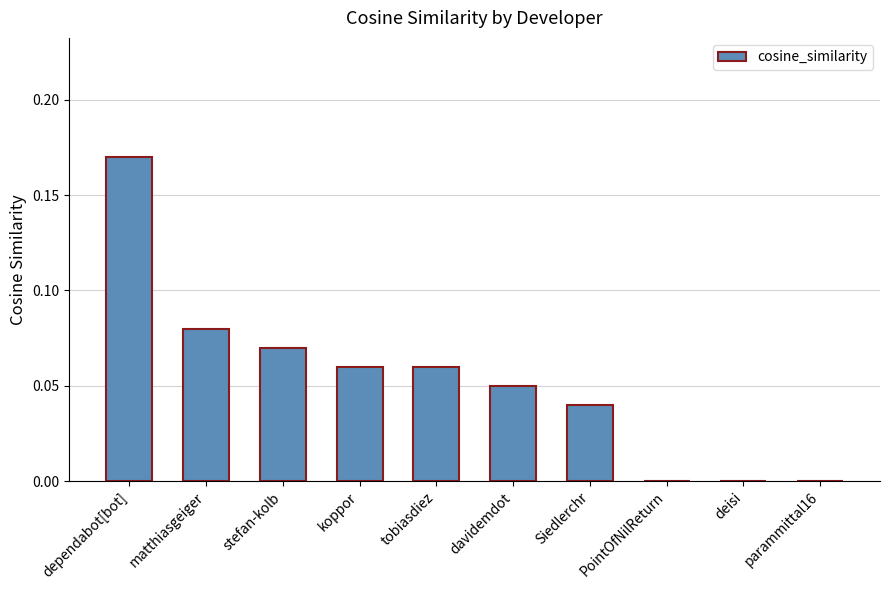

The chart shows a value of 0.0 at parammittal16. True or false?

True